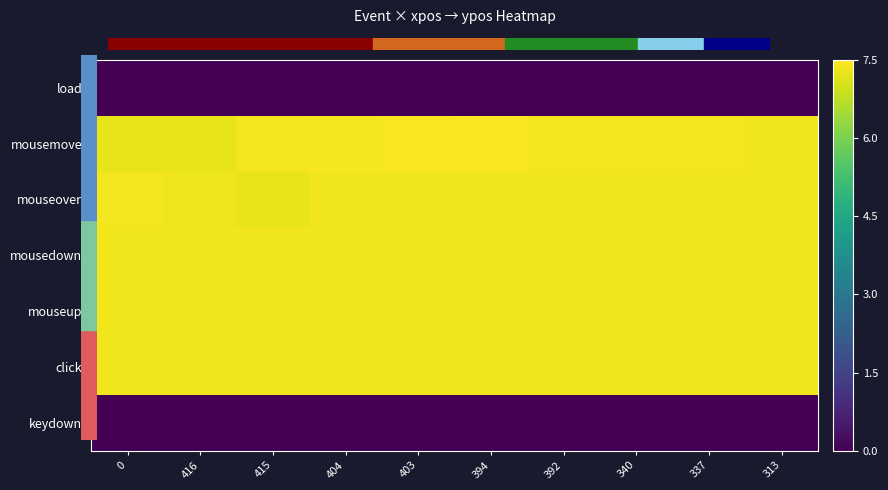

Which series has the widest spread of values?

mousemove